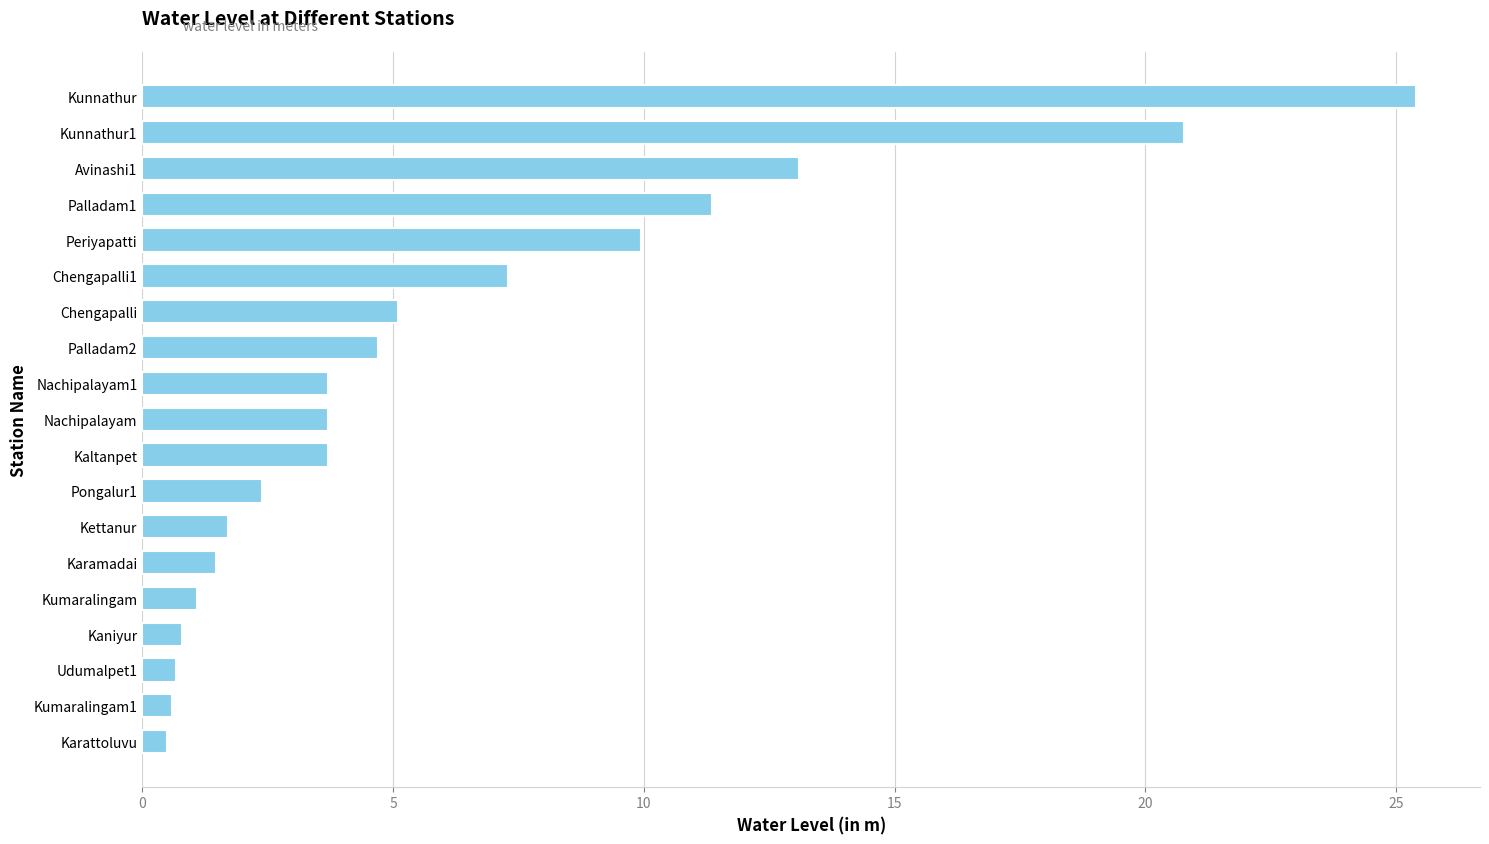

Is it true that the value at Chengapalli is 5.1?

True